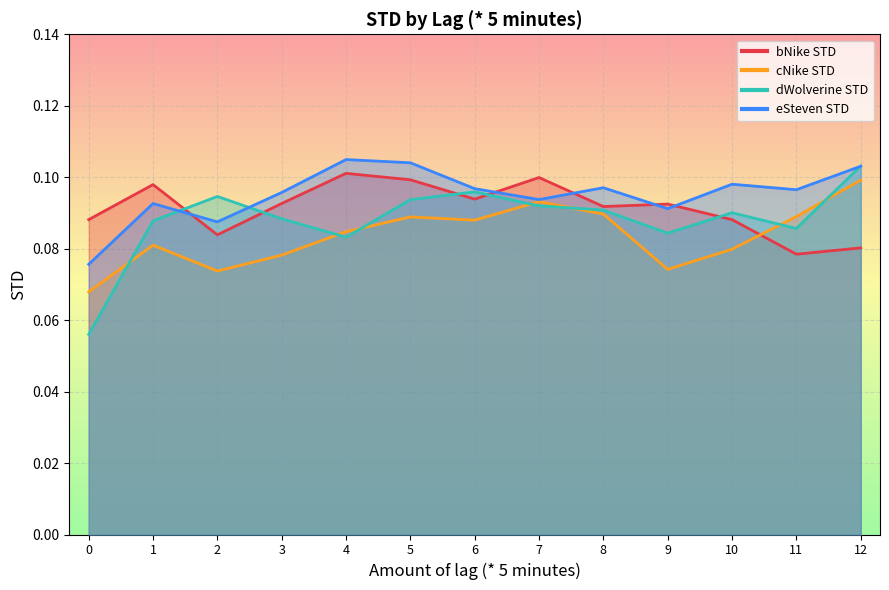

Where is the first local maximum for bNike STD?

1